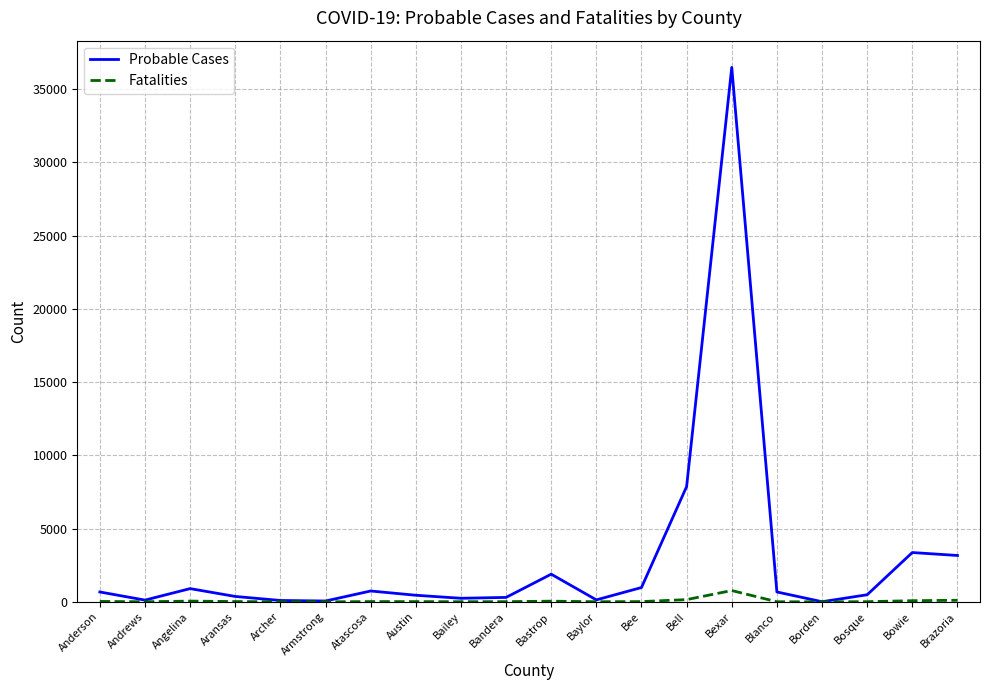

How many categories are shown in the chart?

20